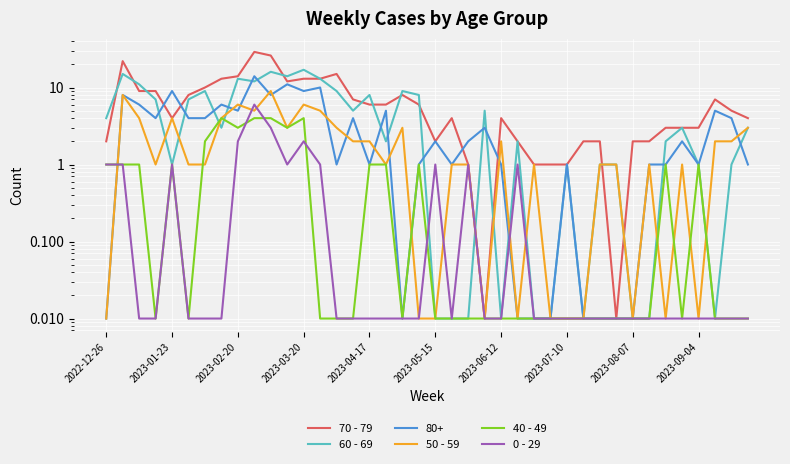

How many values in the 50 - 59 series exceed 1?

18